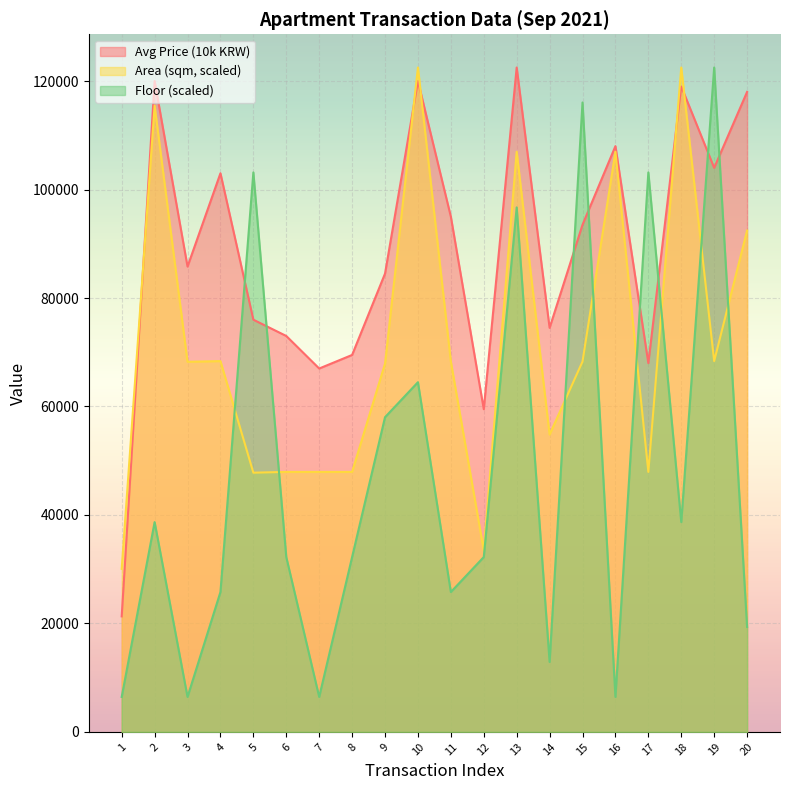

How many interior local valleys does the Avg Price (10k KRW) series have?

6